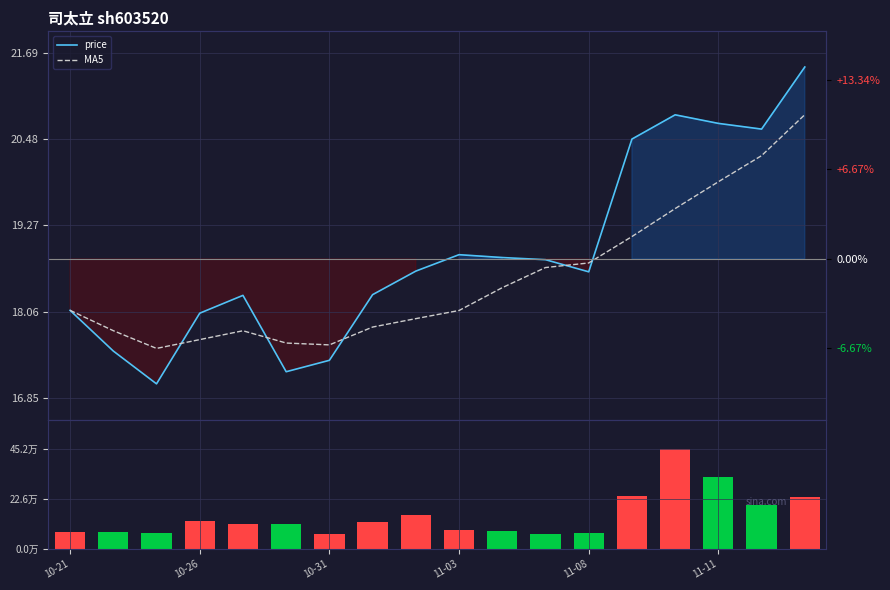

Where is price nearest to the value 19?

11-03